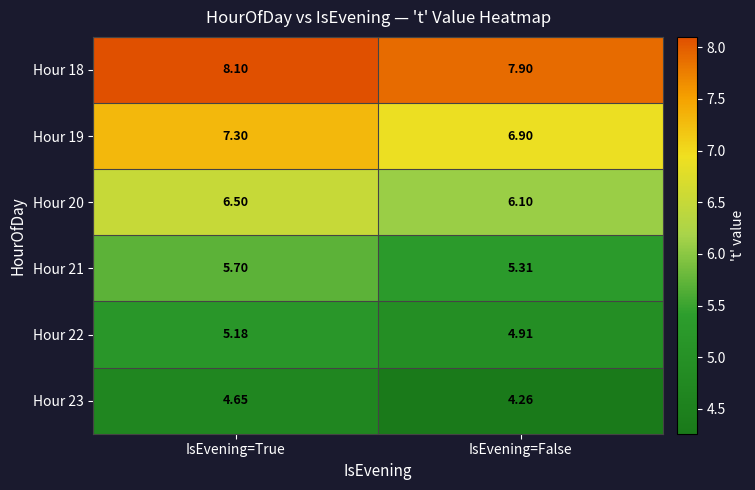

Which category has the highest value across all series?

IsEvening=True